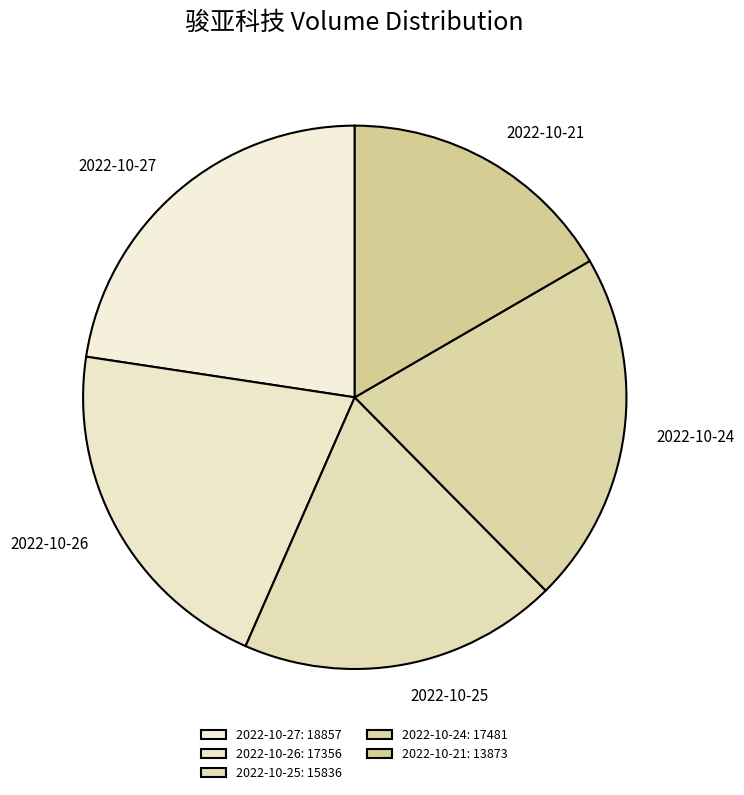

What is the ratio of the value at 2022-10-25 to the value at 2022-10-26?

0.9